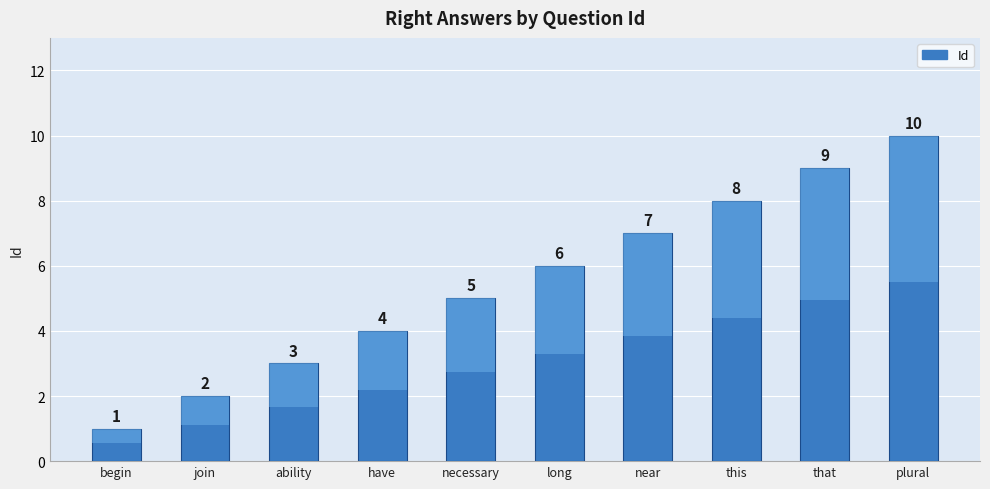

What is the change in value from this to plural?

+2